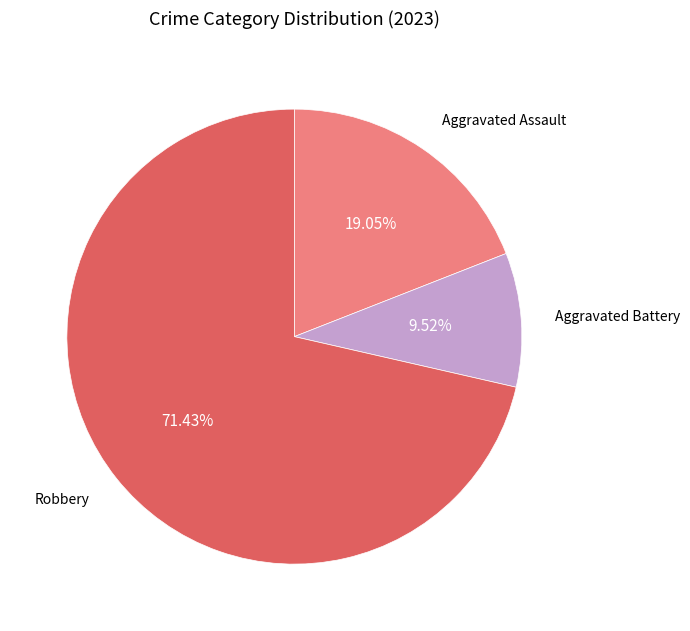

Is there a majority slice in this chart?

Yes